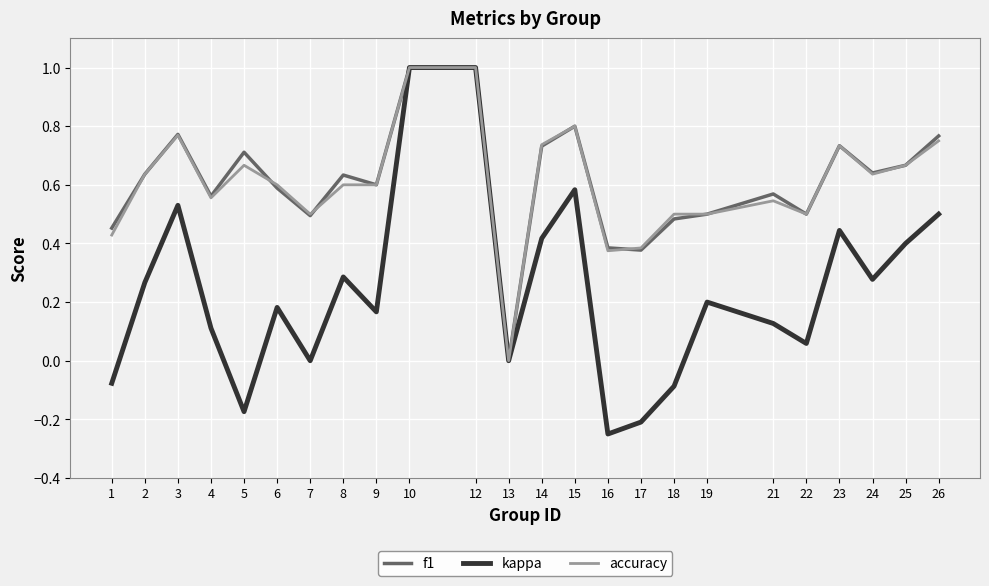

Where is f1 nearest to the value 0?

13